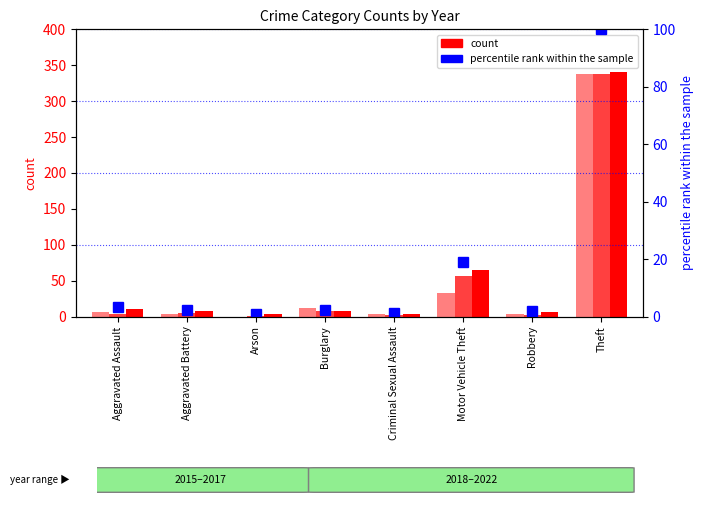

What is the difference between the maximum and minimum values in the percentile rank within sample series?

99.1